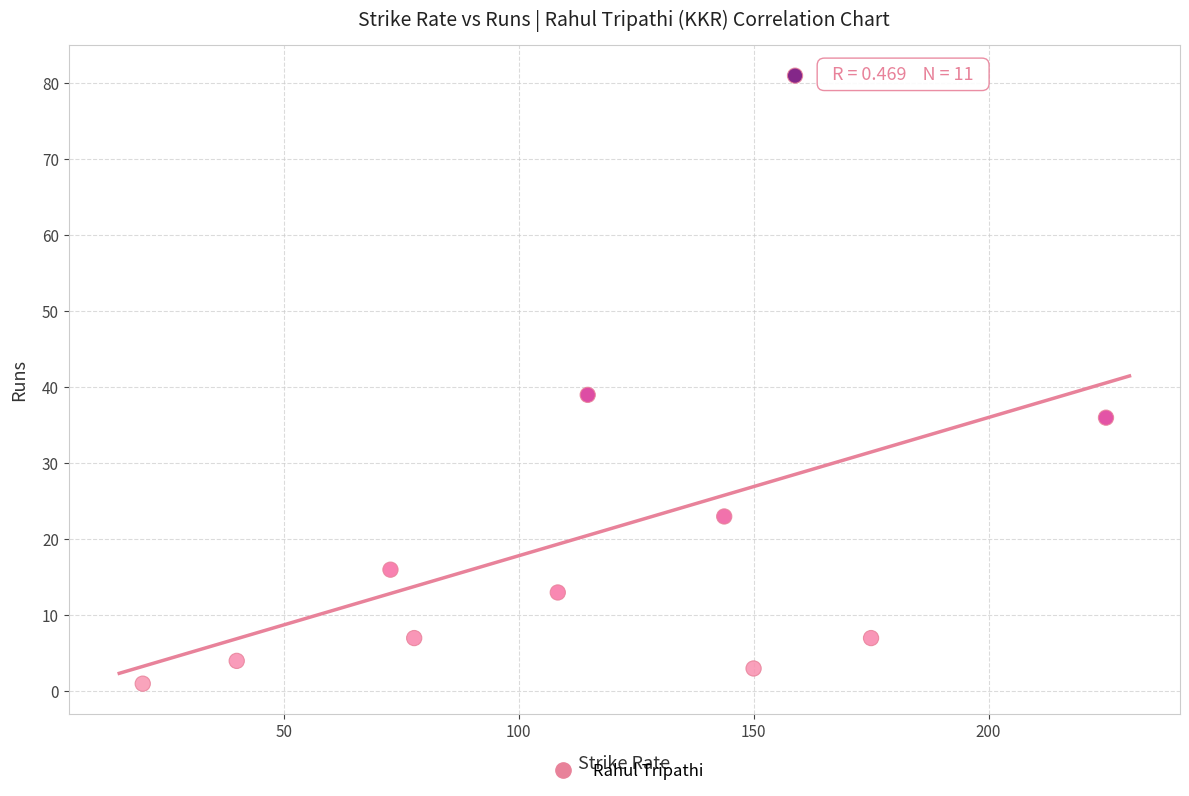

What is the average Y value?

21